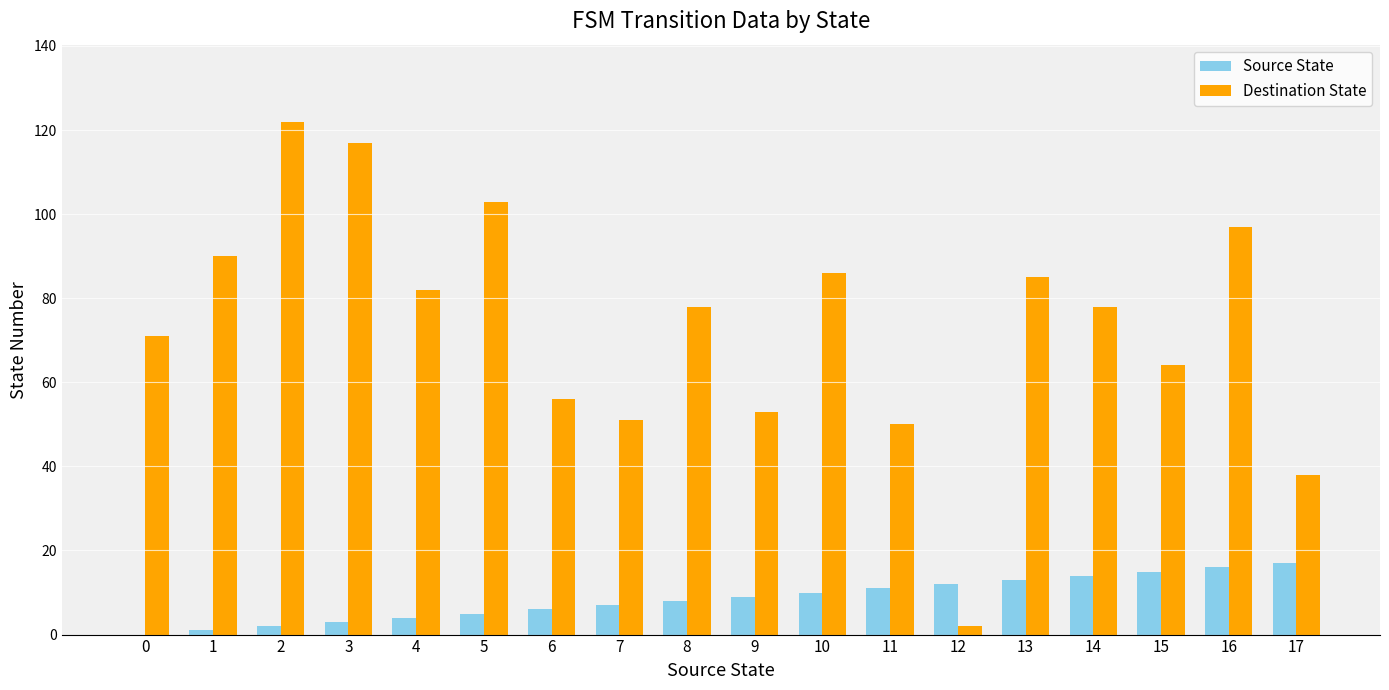

What is the maximum value for Destination State?

122